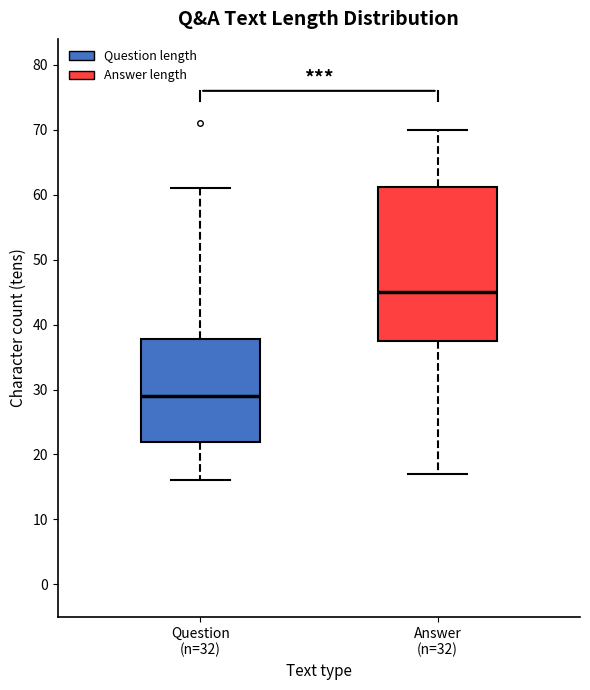

Reading left to right, read every box against the y-axis: the position of its median line, the range the box covers, and the ends of its whiskers. The values are not printed on the chart, so give them approximately, as read against the axis.

Question (n=32): median 29, box 22 to 38, whiskers 16 to 61
Answer (n=32): median 45, box 38 to 61, whiskers 17 to 70